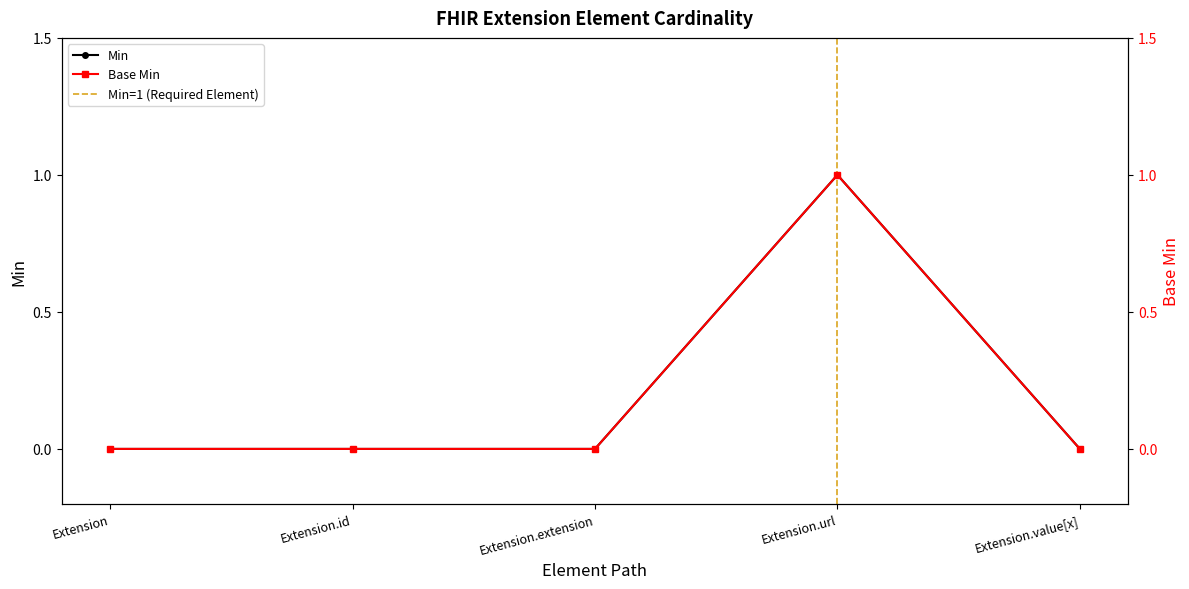

What position from the left is Extension.value[x]?

5